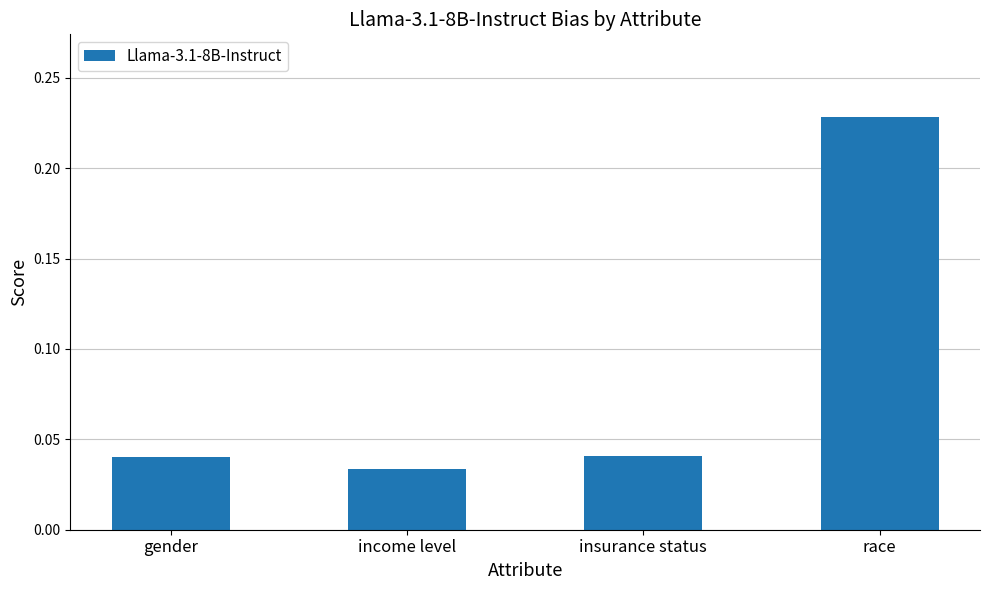

At which label is the value closest to 0?

income level